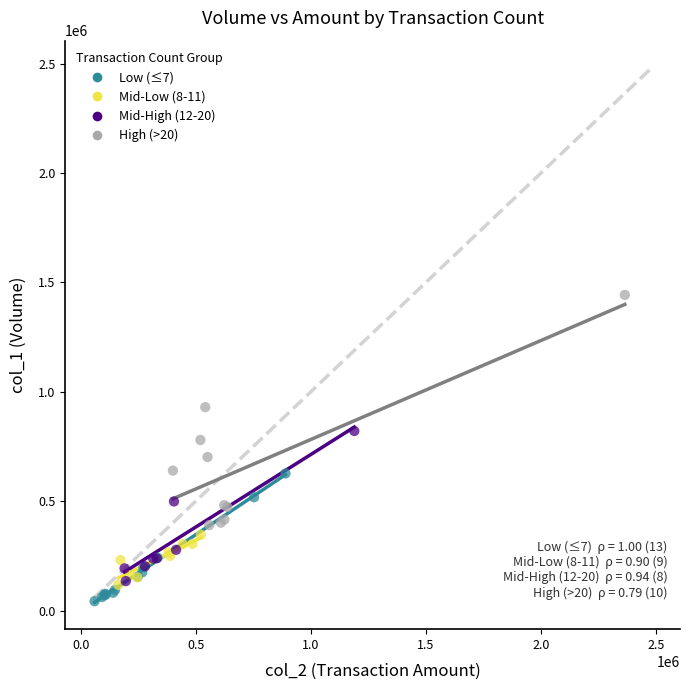

Which series contains the highest Y value?

High (>20)